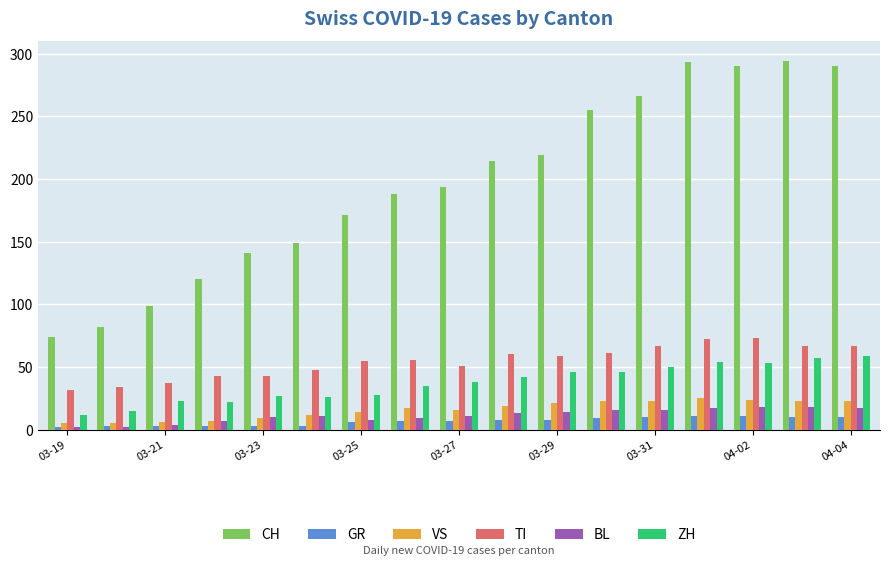

What is the average value of the BL series?

11